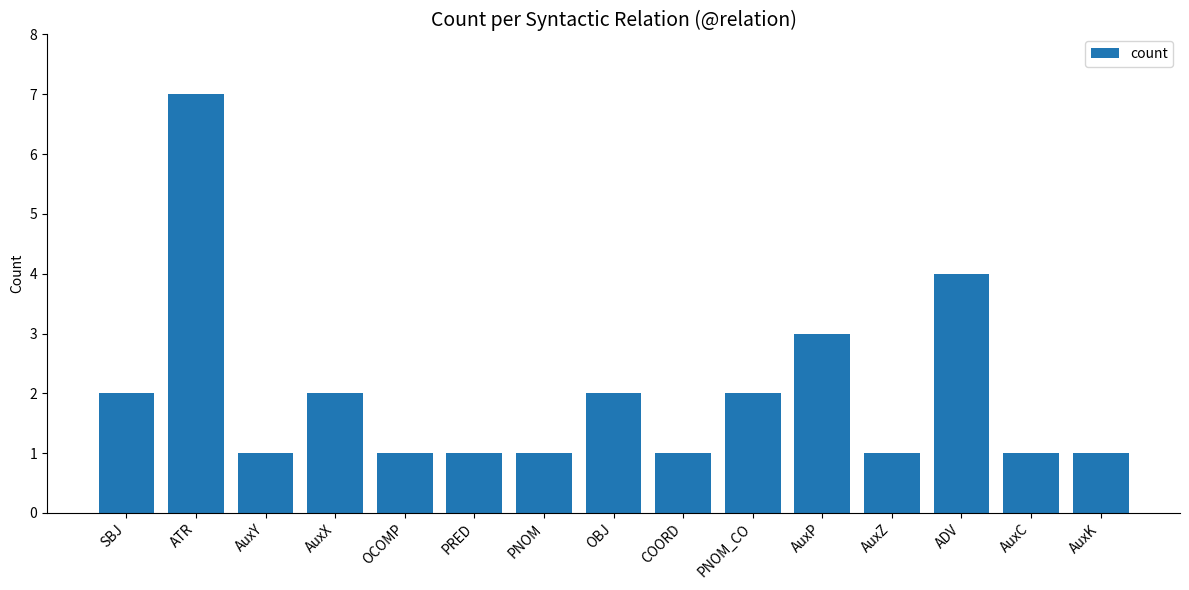

Reading left to right, list all the values displayed in this chart.

SBJ=2	ATR=7	AuxY=1	AuxX=2	OCOMP=1	PRED=1	PNOM=1	OBJ=2	COORD=1	PNOM_CO=2	AuxP=3	AuxZ=1	ADV=4	AuxC=1	AuxK=1